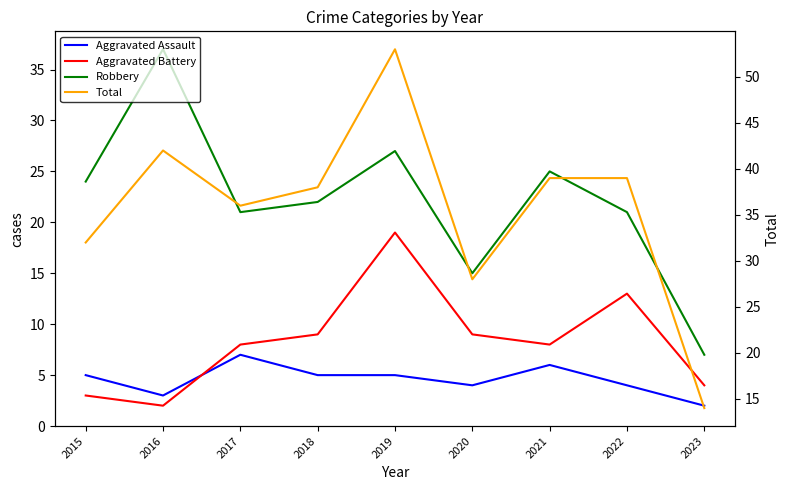

How many data points in Aggravated Battery are above 8?

4